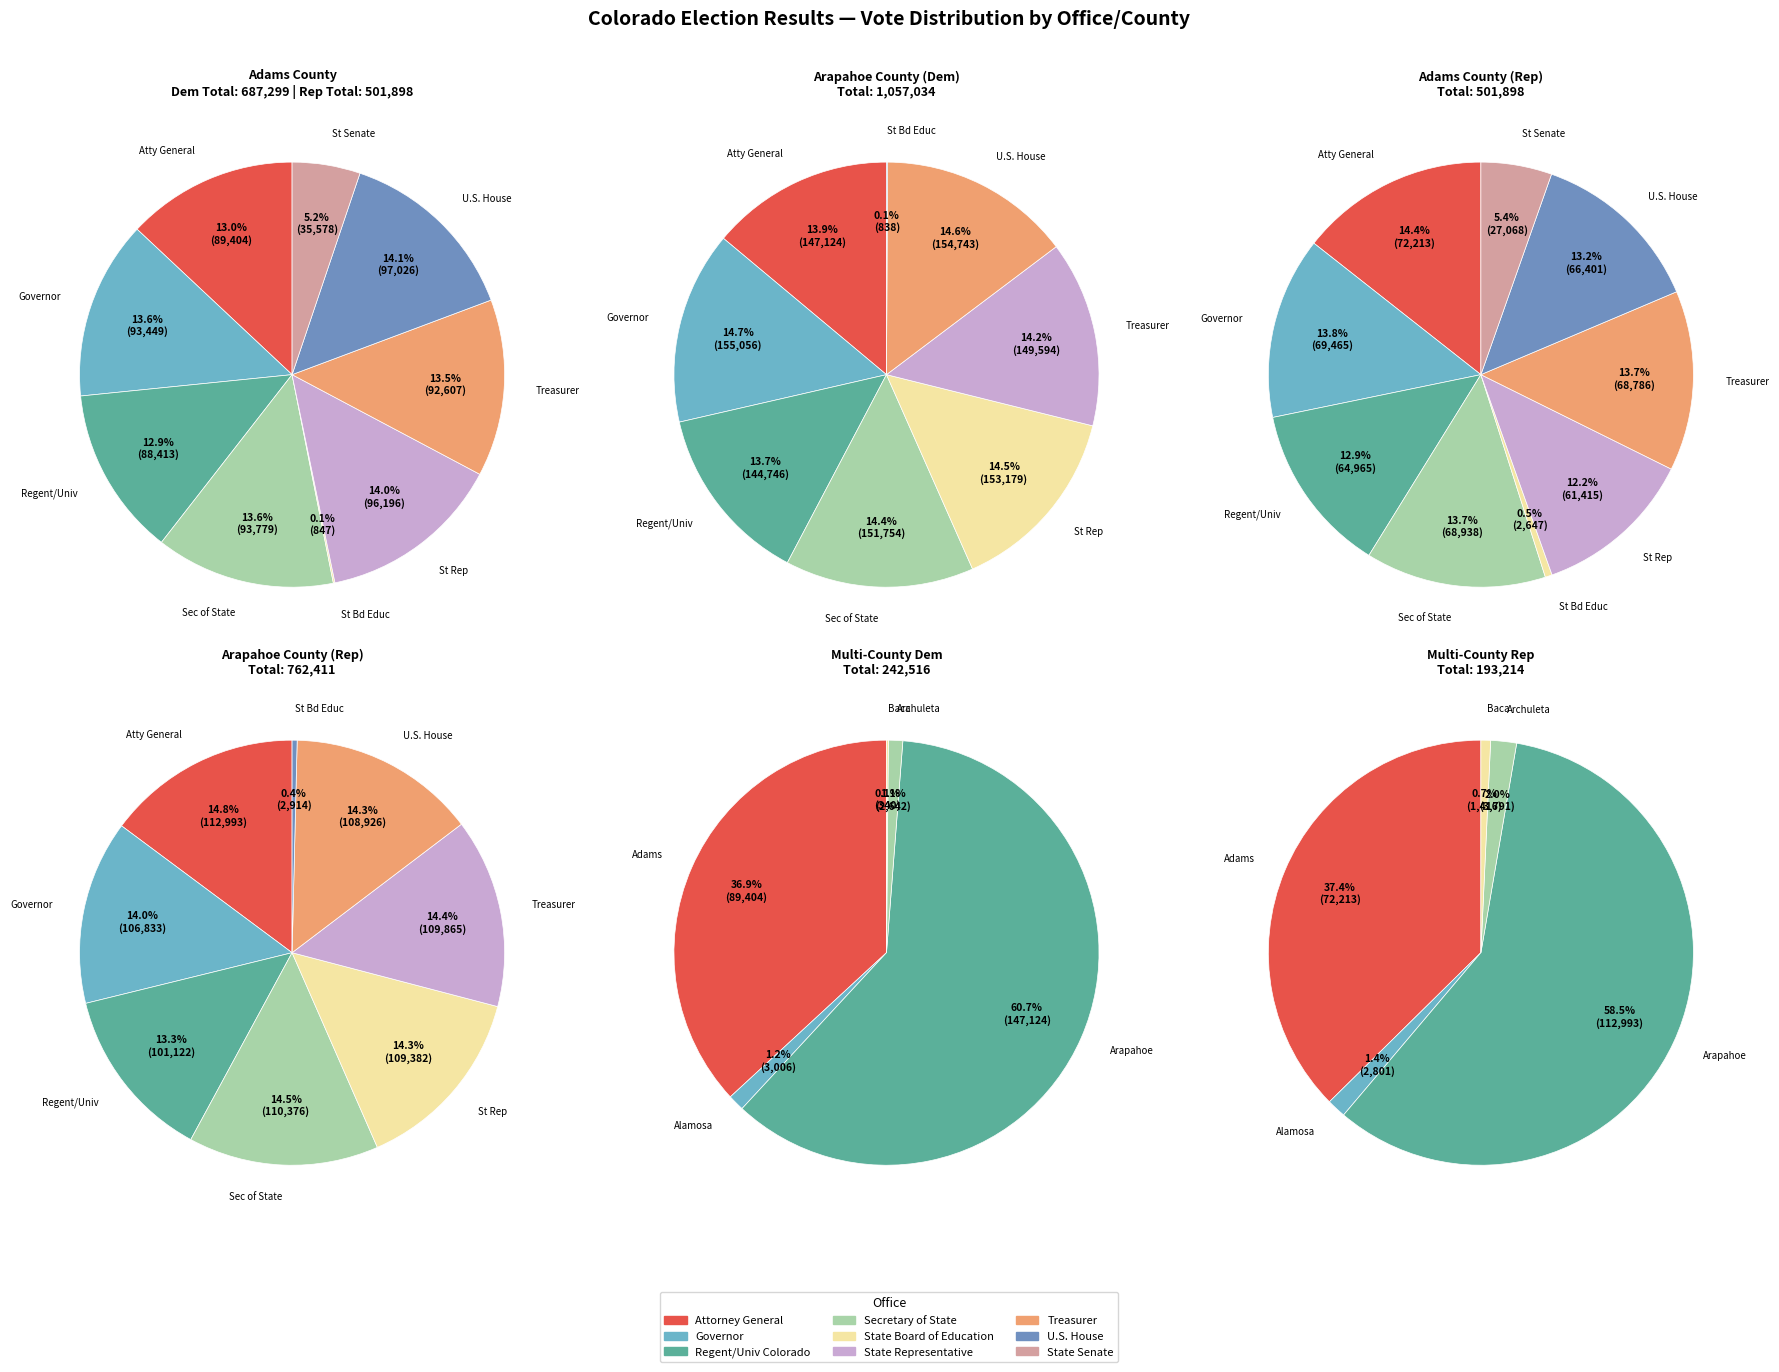

How much of the chart is everything except 34?

100.0%